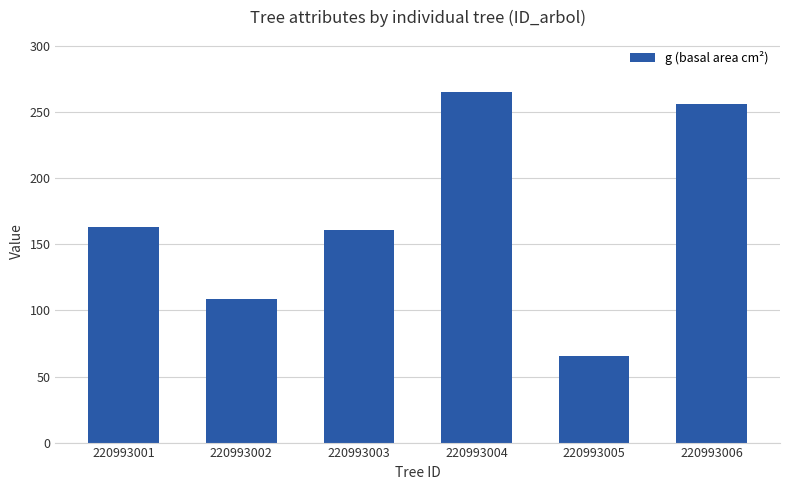

Is it true that the value at 220993002 is 70.5?

False